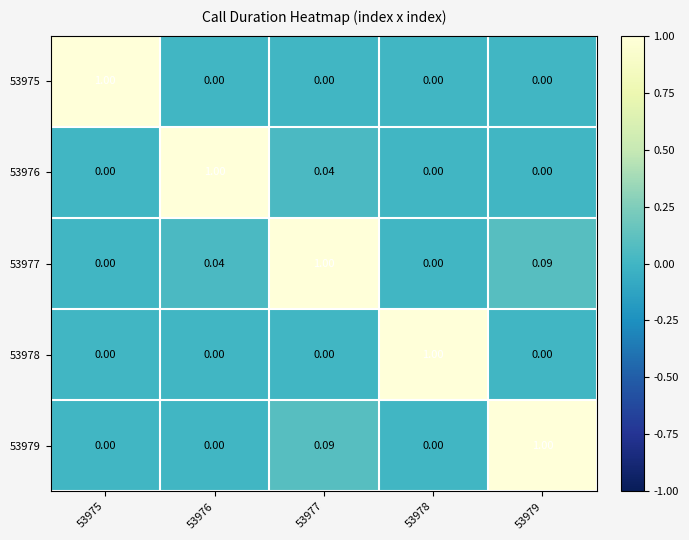

Is the value of 53976 at 53977 greater than the value of 53975 at 53978?

Yes